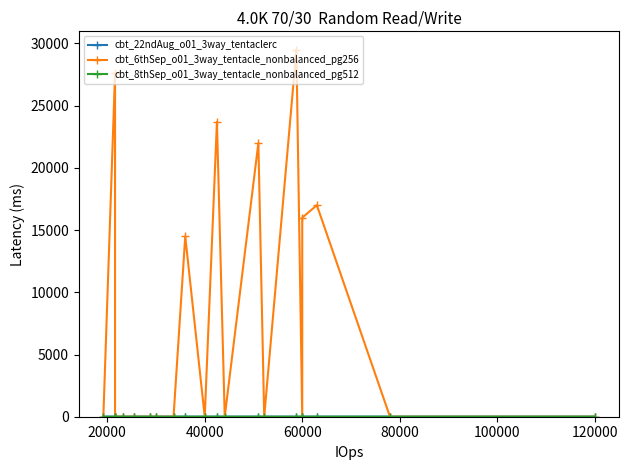

Where is the first local minimum for cbt_22ndAug_o01_3way_tentaclerc?

60000